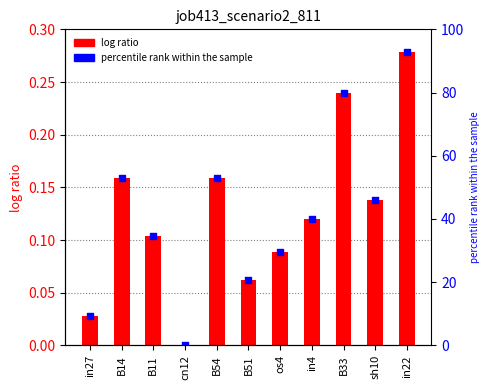

At how many categories does at least one series exceed 25?

8